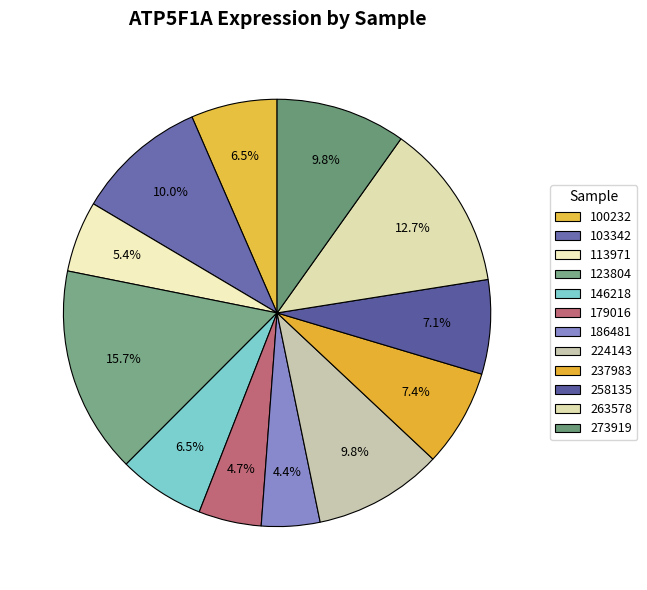

Which slice is the largest?

123804